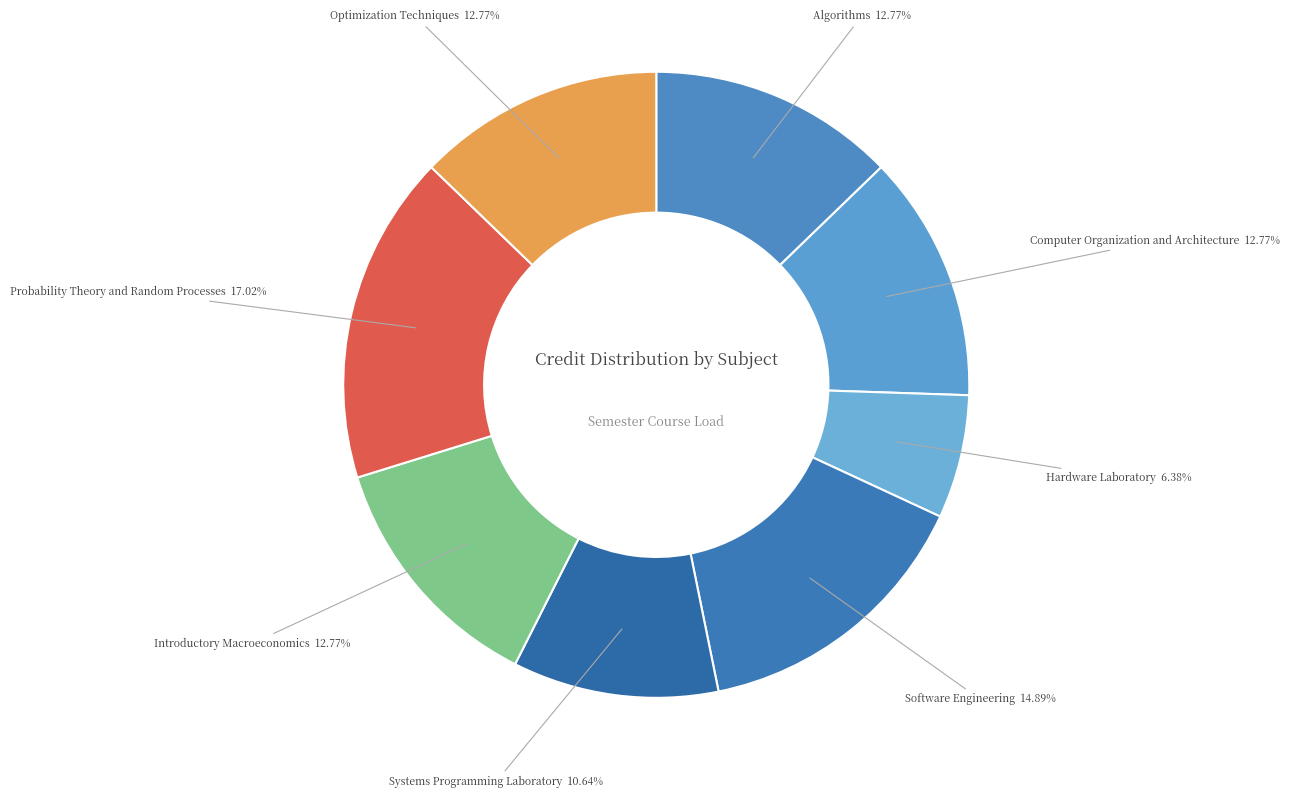

Is the sum of Probability Theory and Random Processes and Systems Programming Laboratory greater than half?

No